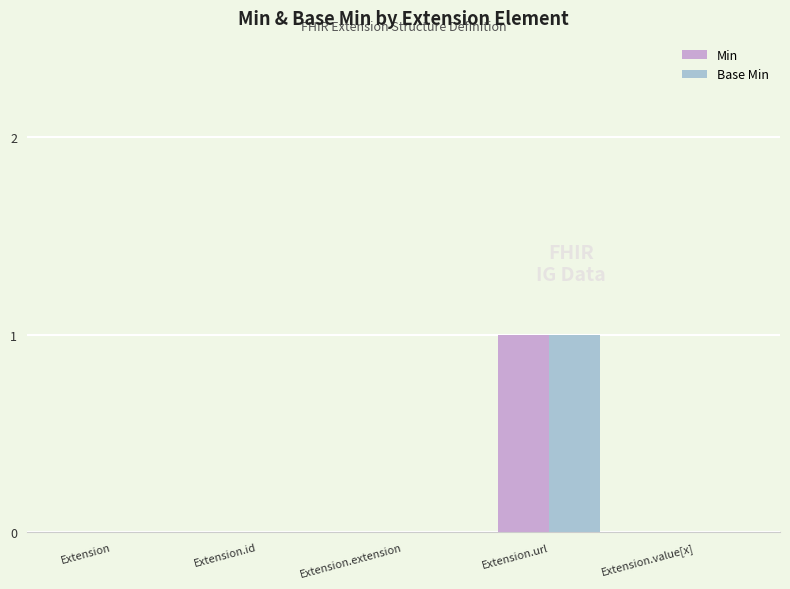

The value of Base Min at Extension.id is 0. True or false?

True